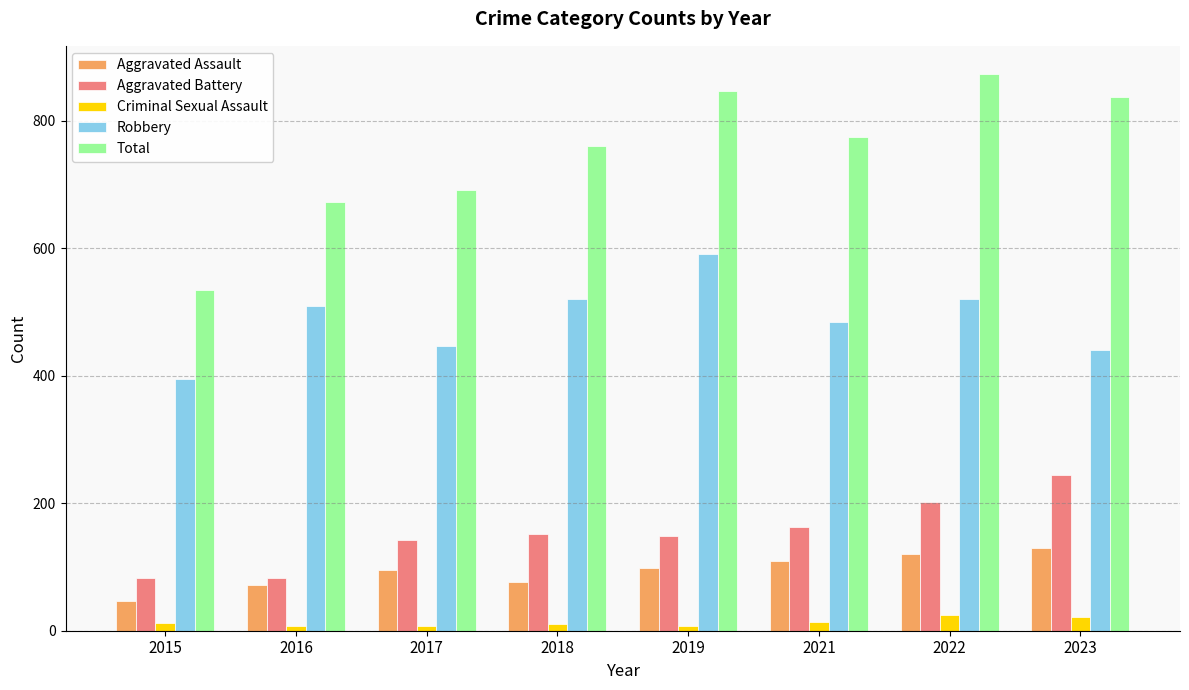

The value of Total at 2021 is 775. True or false?

True